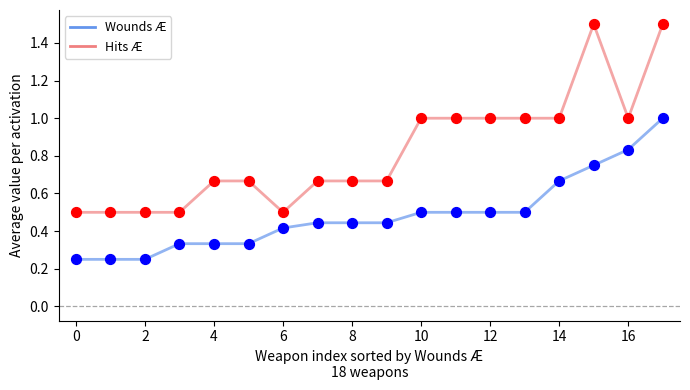

Which series has the largest range (max minus min)?

Hits Æ